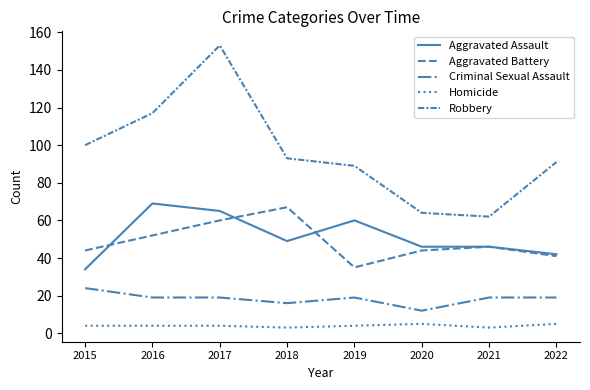

How many lines are shown in the chart?

5